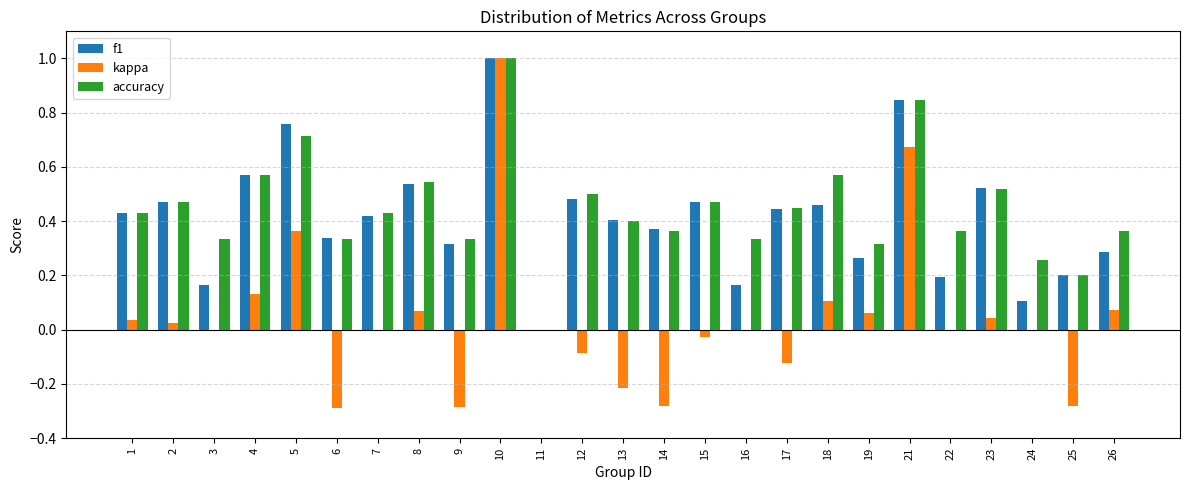

Which label corresponds to the largest value in the chart?

10